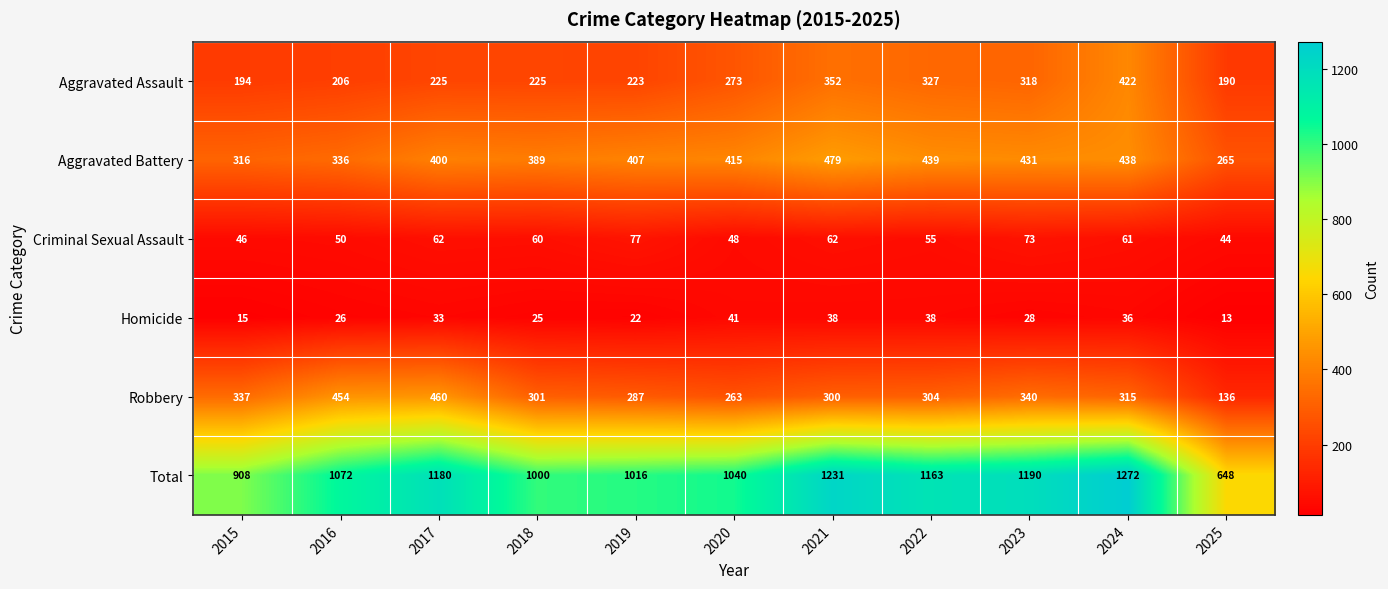

What is the minimum value shown in the chart?

13